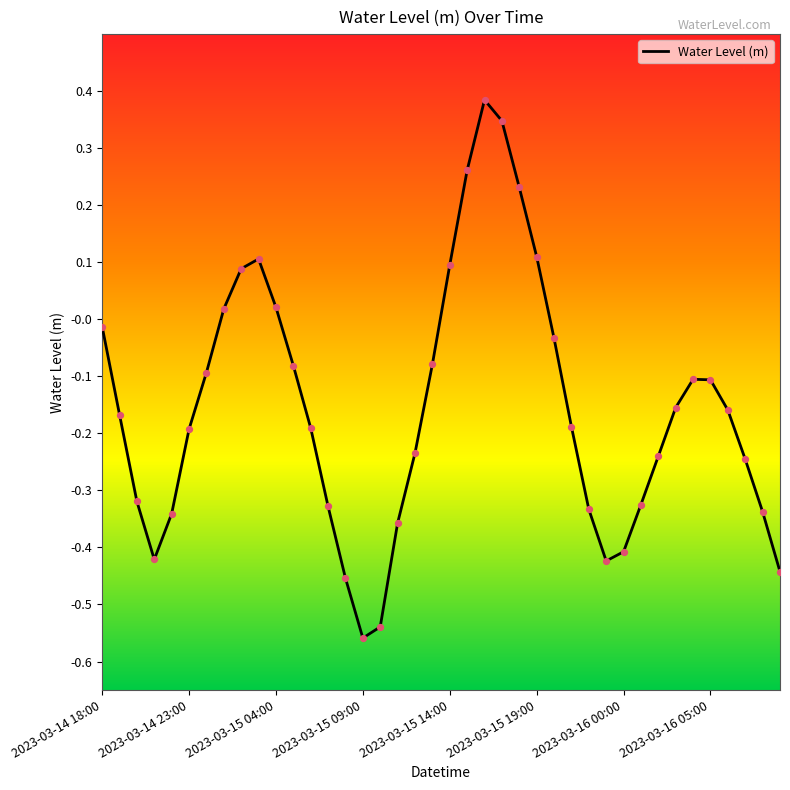

What is the difference between the maximum and minimum values?

0.9